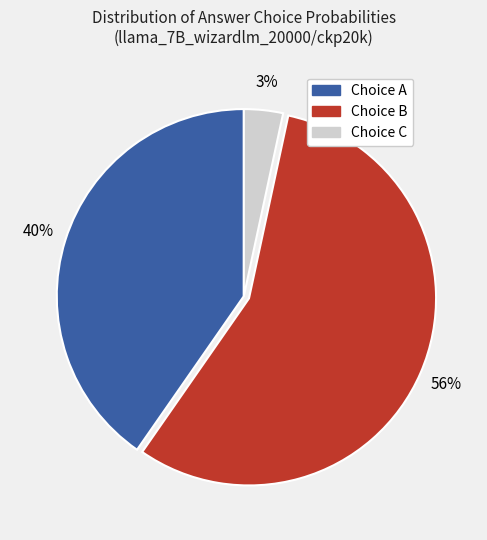

Combined, do Choice C and Choice B account for over 50%?

Yes